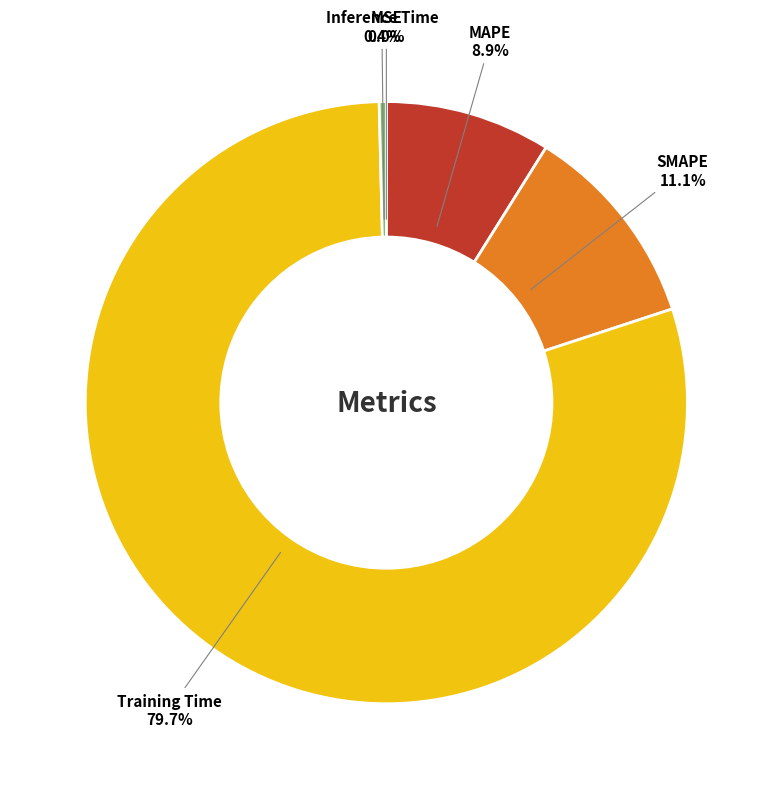

Between MAPE and SMAPE, which is larger?

SMAPE